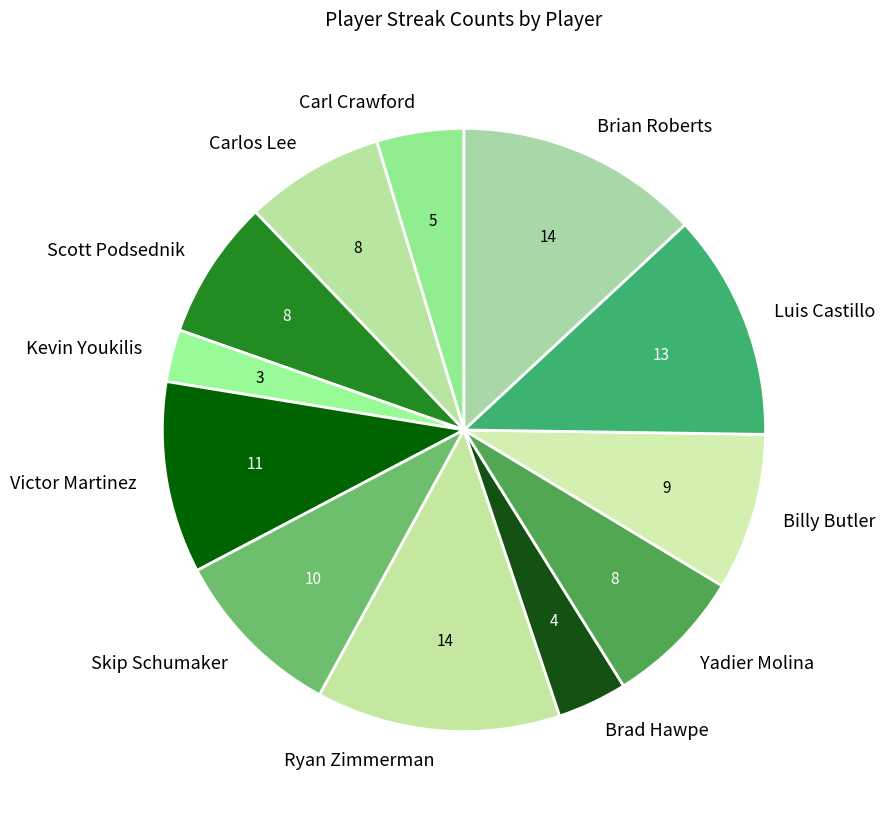

Which has a higher value, Skip Schumaker or Scott Podsednik?

Skip Schumaker